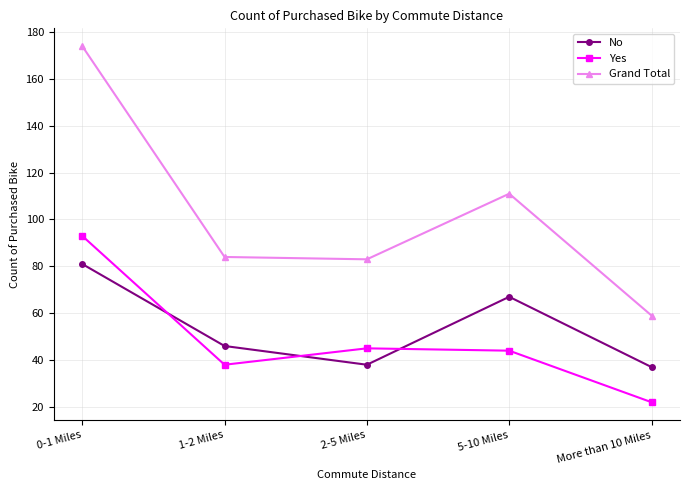

What is the difference between the maximum and second lowest values in the Yes series?

55